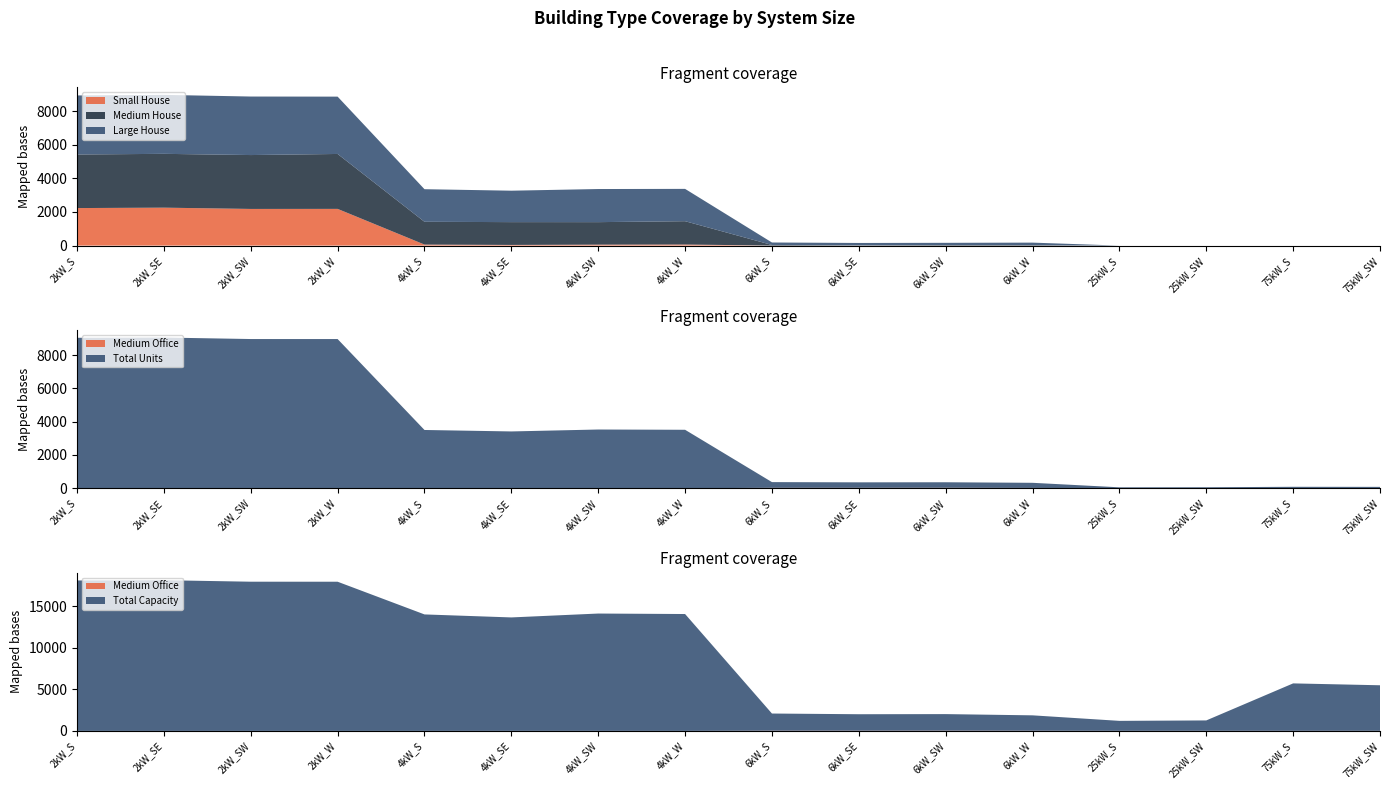

Reading right to left, list all the values displayed in this chart.

Small House: 75kW_SW=0	75kW_S=0	25kW_SW=0	25kW_S=0	6kW_W=0	6kW_SW=0	6kW_SE=0	6kW_S=0	4kW_W=64	4kW_SW=57	4kW_SE=39	4kW_S=60	2kW_W=2185	2kW_SW=2182	2kW_SE=2258	2kW_S=2234
Medium House: 75kW_SW=0	75kW_S=0	25kW_SW=0	25kW_S=0	6kW_W=30	6kW_SW=32	6kW_SE=19	6kW_S=37	4kW_W=1388	4kW_SW=1339	4kW_SE=1358	4kW_S=1357	2kW_W=3270	2kW_SW=3208	2kW_SE=3204	2kW_S=3189
Large House: 75kW_SW=0	75kW_S=0	25kW_SW=0	25kW_S=0	6kW_W=146	6kW_SW=132	6kW_SE=137	6kW_S=147	4kW_W=1924	4kW_SW=1971	4kW_SE=1871	4kW_S=1940	2kW_W=3413	2kW_SW=3484	2kW_SE=3511	2kW_S=3515
Medium Office: 75kW_SW=10	75kW_S=11	25kW_SW=10	25kW_S=8	6kW_W=18	6kW_SW=28	6kW_SE=25	6kW_S=25	4kW_W=2	4kW_SW=4	4kW_SE=5	4kW_S=2	2kW_W=1	2kW_SW=1	2kW_SE=0	2kW_S=2
Total Units: 75kW_SW=73	75kW_S=76	25kW_SW=50	25kW_S=48	6kW_W=309	6kW_SW=332	6kW_SE=330	6kW_S=344	4kW_W=3511	4kW_SW=3525	4kW_SE=3408	4kW_S=3499	2kW_W=8963	2kW_SW=8964	2kW_SE=9055	2kW_S=9038
Total Capacity: 75kW_SW=5475	75kW_S=5700	25kW_SW=1250	25kW_S=1200	6kW_W=1854	6kW_SW=1992	6kW_SE=1980	6kW_S=2064	4kW_W=14044	4kW_SW=14100	4kW_SE=13632	4kW_S=13996	2kW_W=17926	2kW_SW=17928	2kW_SE=18110	2kW_S=18076